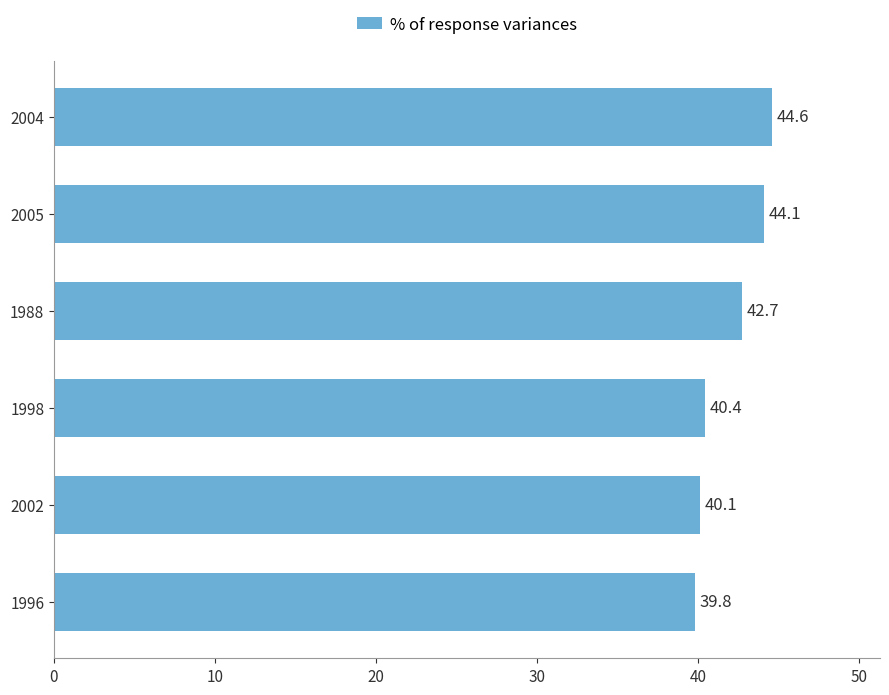

The value at 2004 is 44.6. True or false?

True